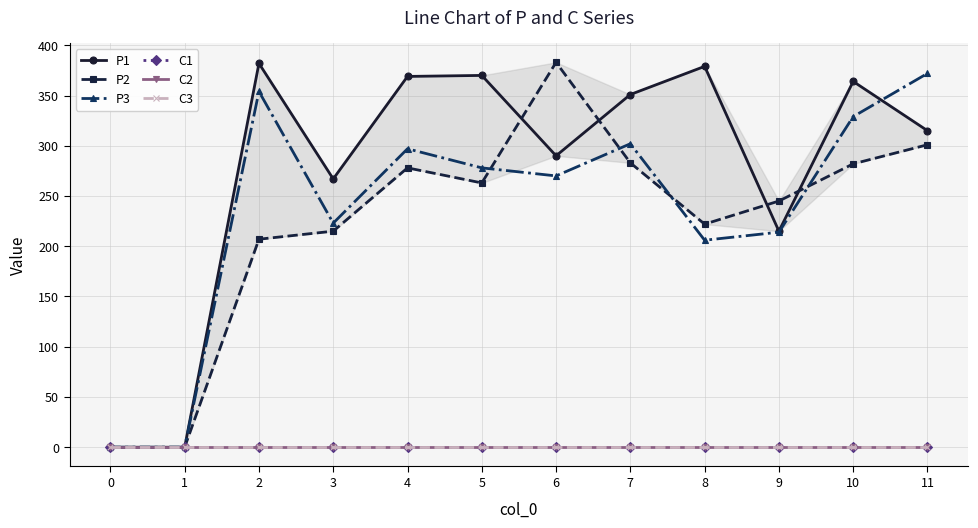

Which category has the highest value across all series?

6